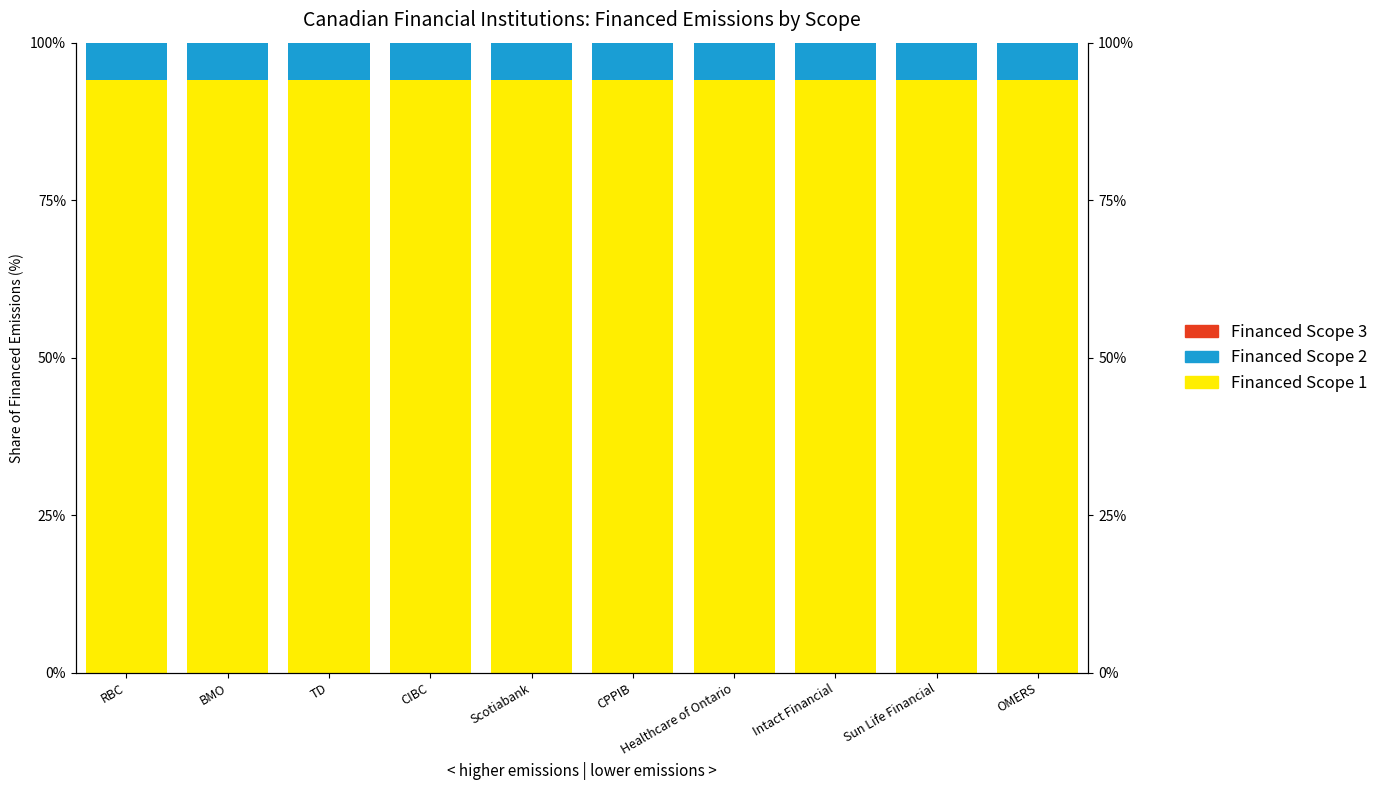

What value does the Financed Scope 1 series have at TD?

94.0